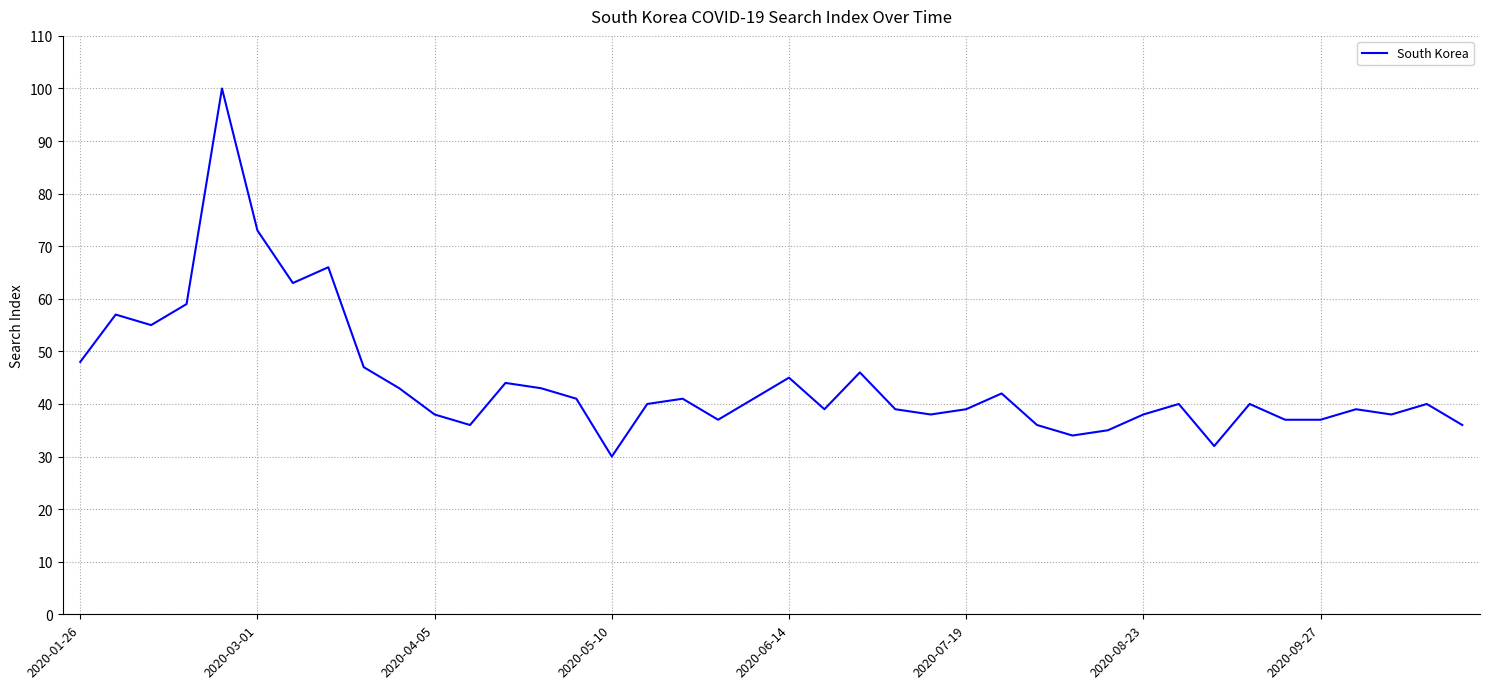

What is the maximum value shown in the chart?

100